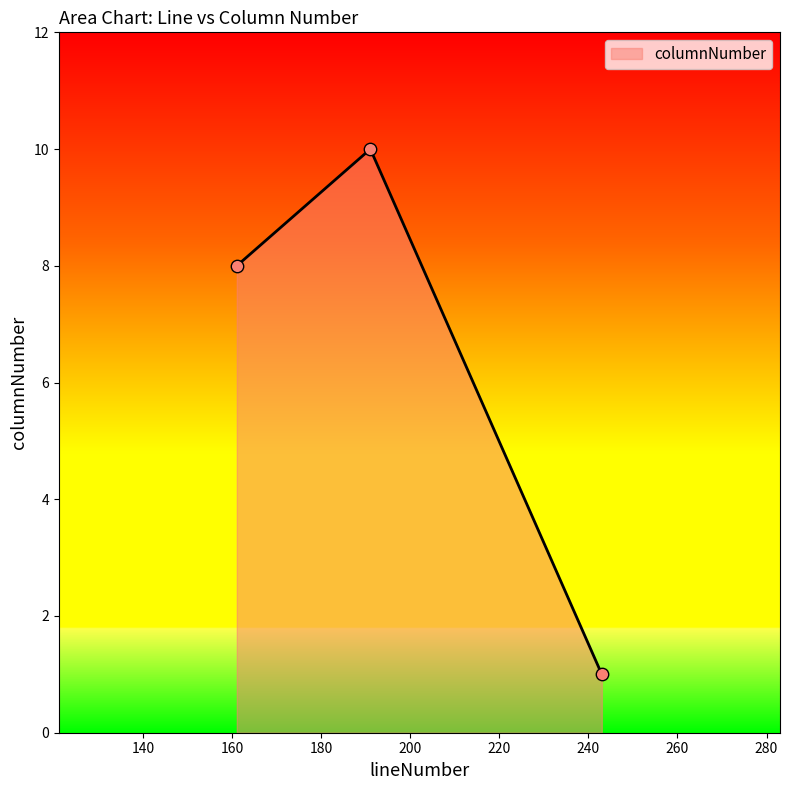

What is the difference between the maximum and minimum values?

9